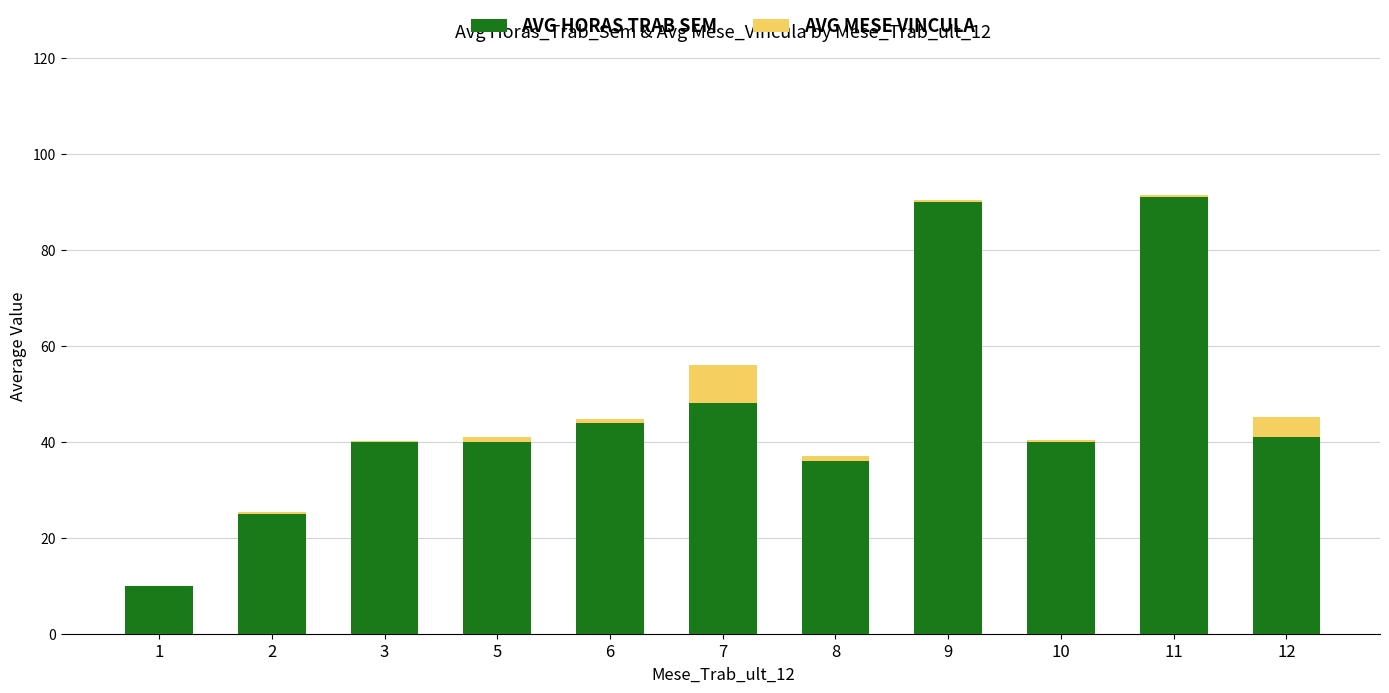

Reading right to left, what are the values for Avg Horas_Trab_Sem?

12=41.1	11=91.0	10=40.0	9=90.0	8=36.0	7=48.0	6=44.0	5=40.0	3=40.0	2=25.0	1=10.0